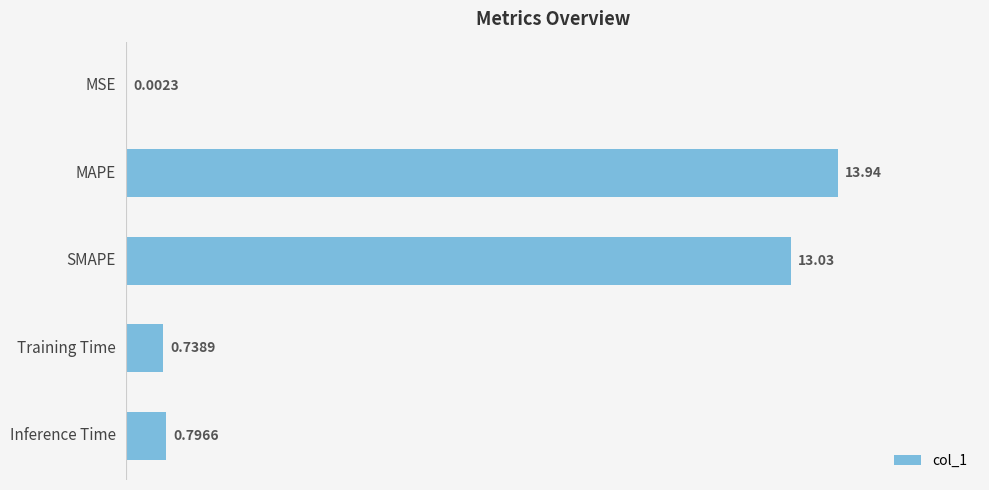

What is the sum of all values?

28.5